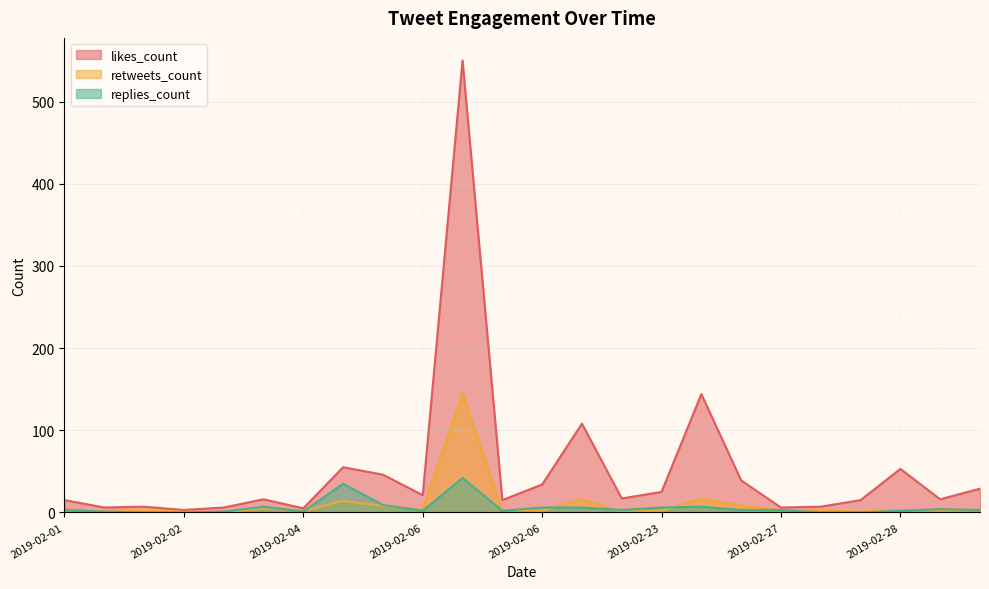

What is the maximum value for likes_count?

550